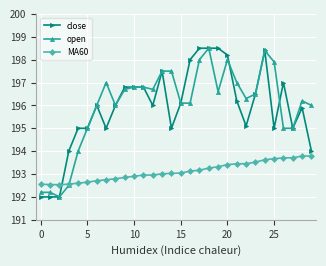

Count the number of categories in the chart.

30